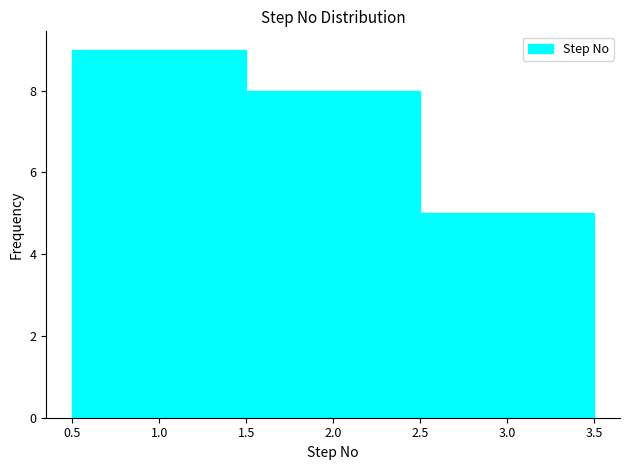

How tall is the bar that spans 1.5 to 2.5 on the x-axis? The values are not printed on the chart, so give them approximately, as read against the axis.

8